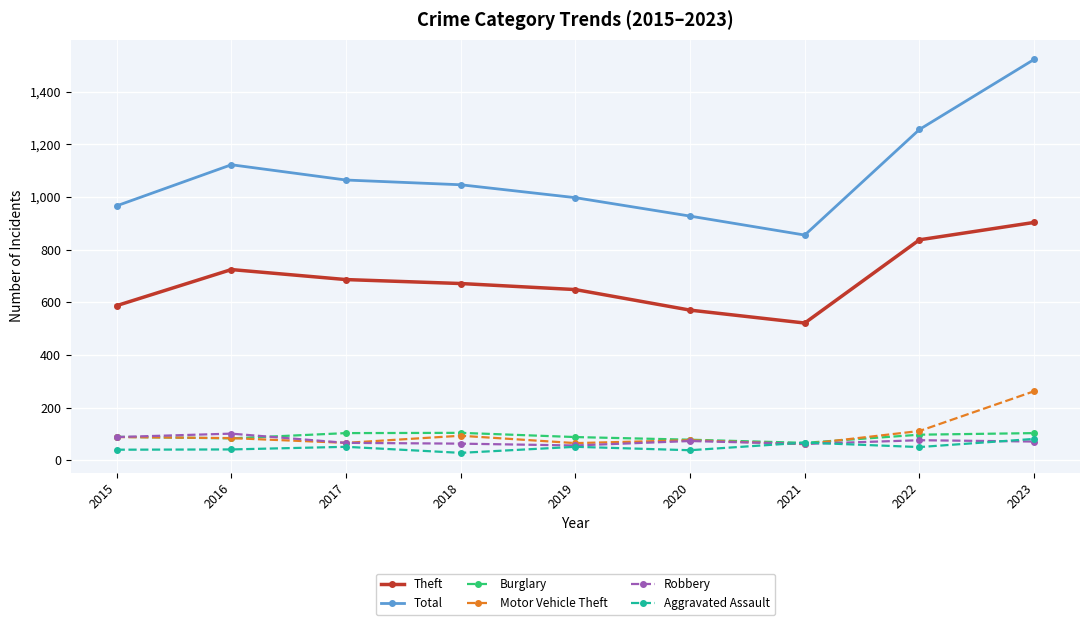

What is the greatest value displayed?

1522